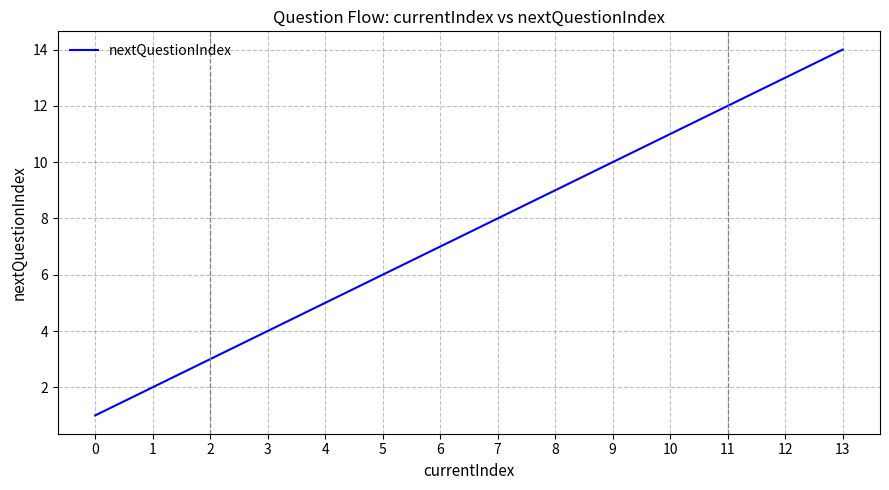

Reading left to right, what are all the values shown in this chart?

1	2	3	4	5	6	7	8	9	10	11	12	13	14